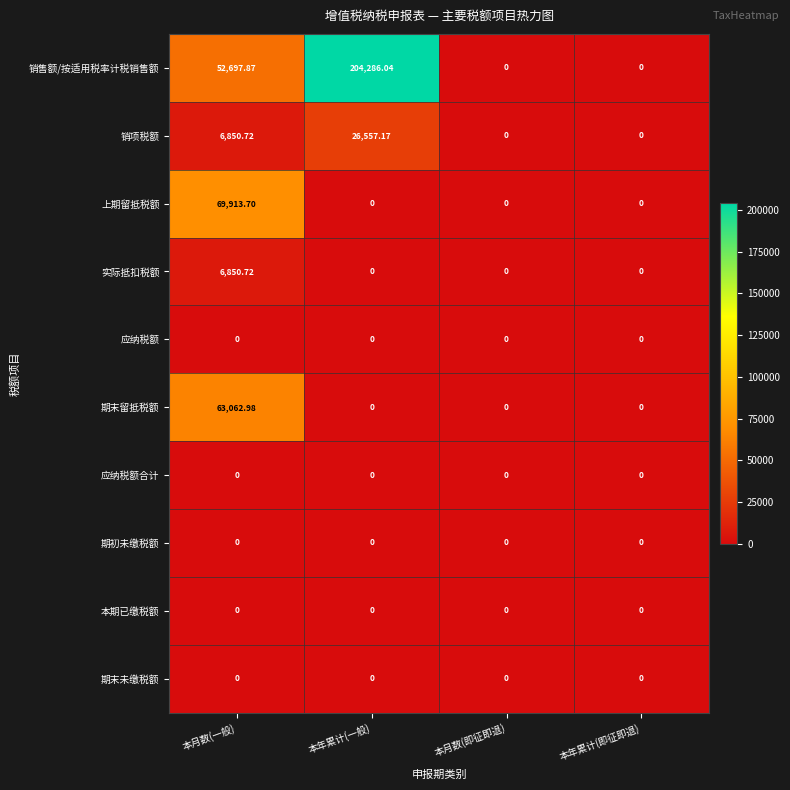

Which series has the largest range (max minus min)?

销售额/按适用税率计税销售额